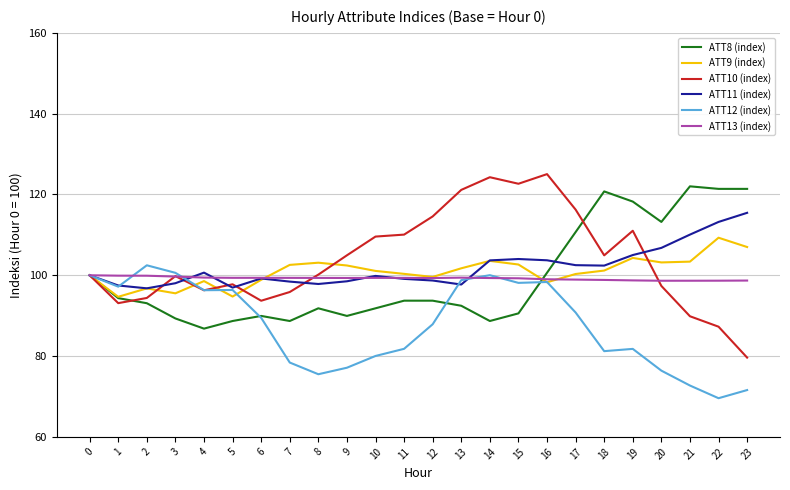

What is the approximate value of ATT8 (index) at 6?

89.9